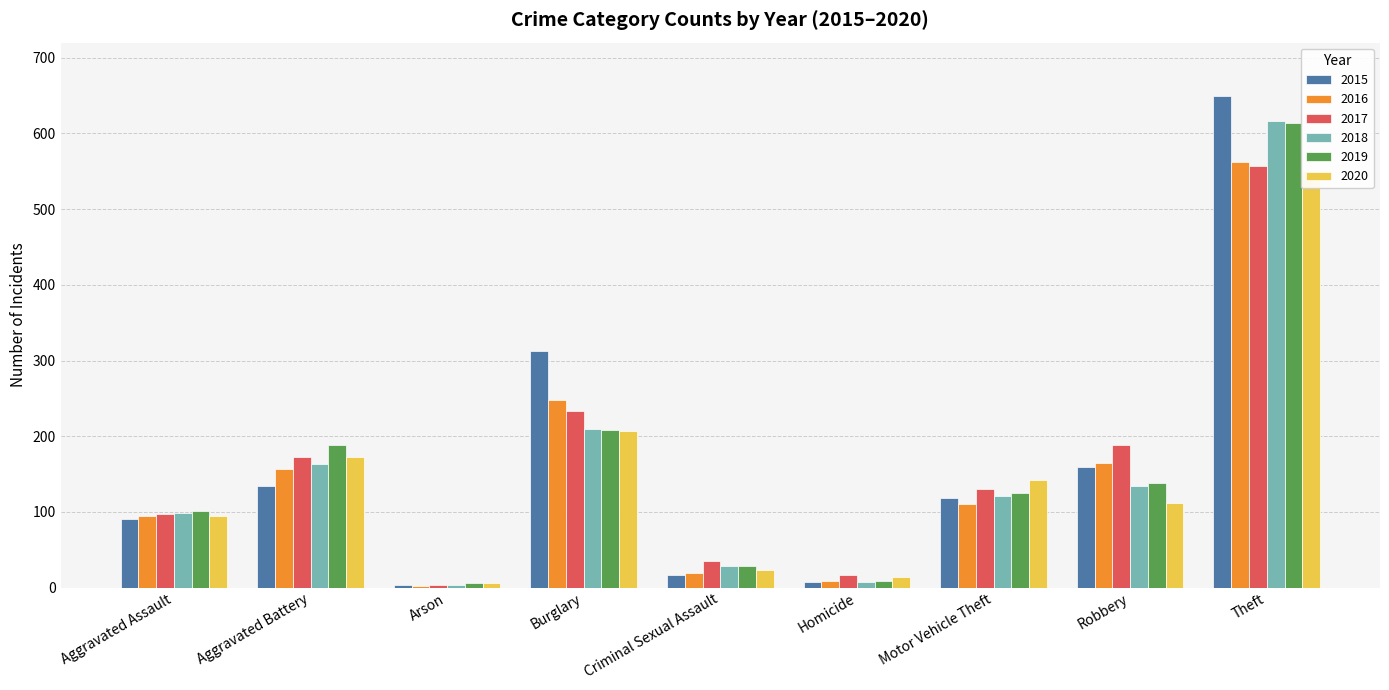

What is the difference between the 2017 values at Arson and Criminal Sexual Assault?

31